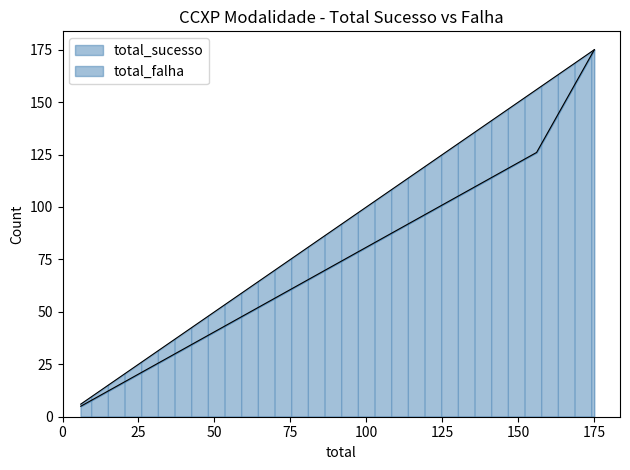

Reading left to right, transcribe all the data shown in this chart.

6	156	175